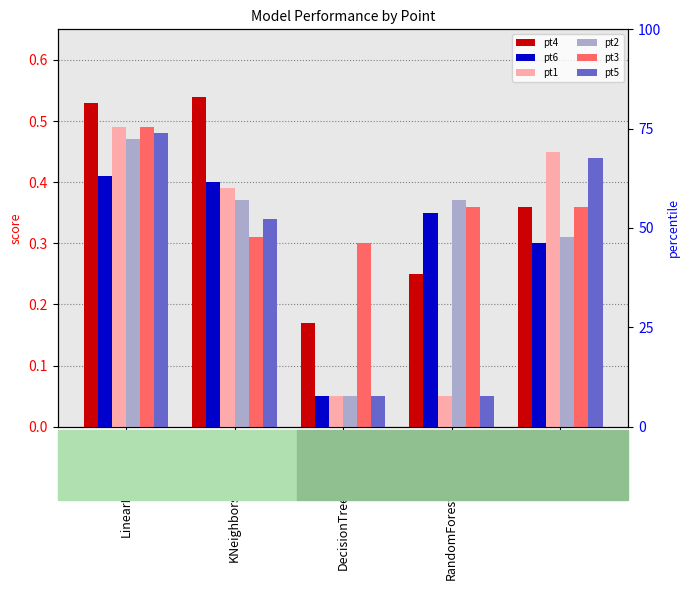

What is the maximum value for pt6?

0.4